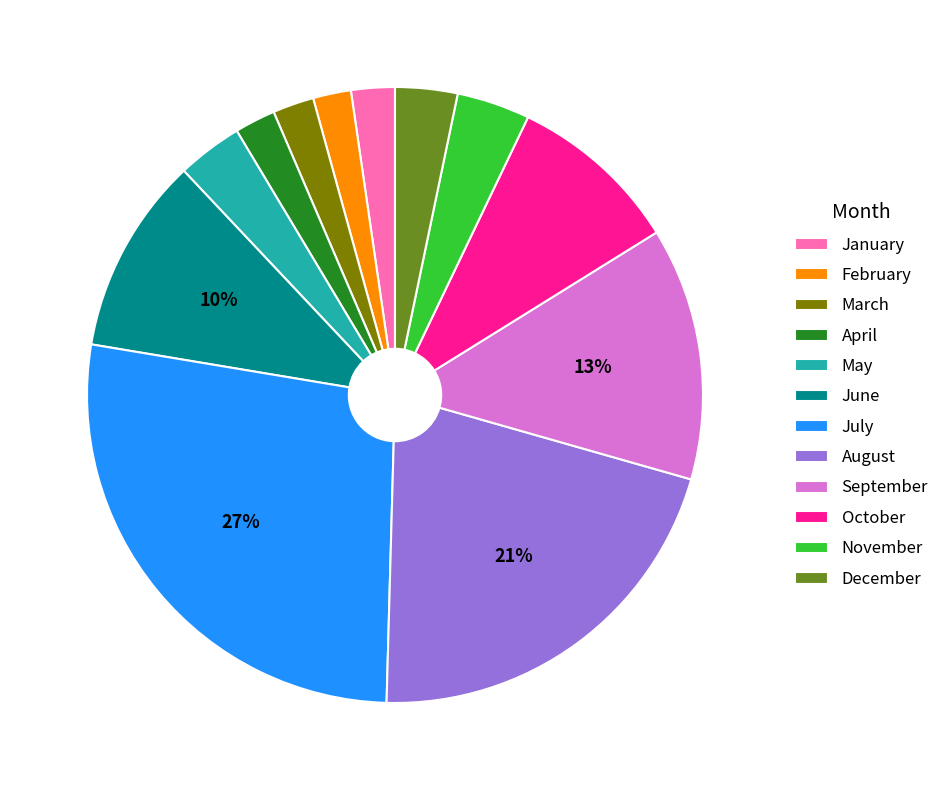

To the nearest percent, what is the combined percentage of June and February?

12%